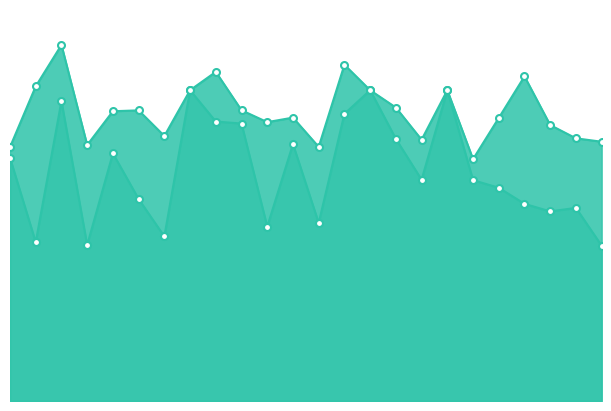

What is the difference between the highest and lowest values at 11.0?

1.2